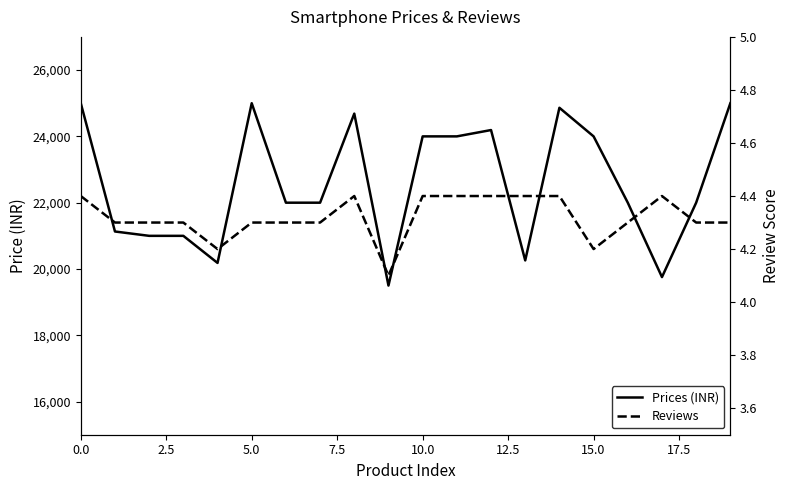

True or false: Reviews and Prices (INR) cross at least once.

False